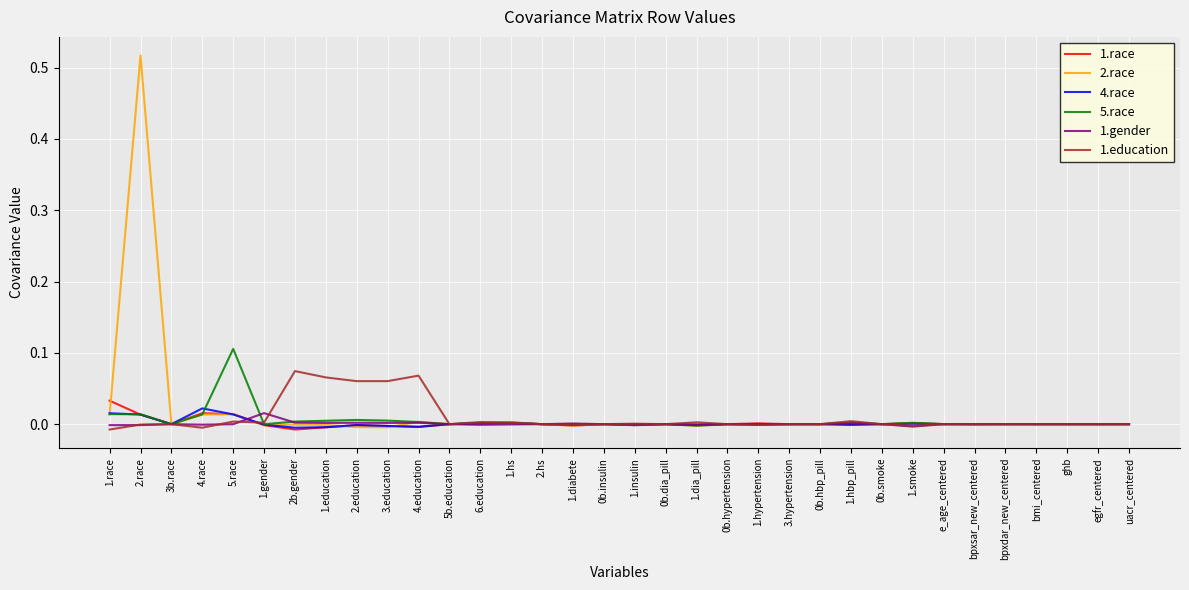

At which category is the sum across all series the highest?

2.race